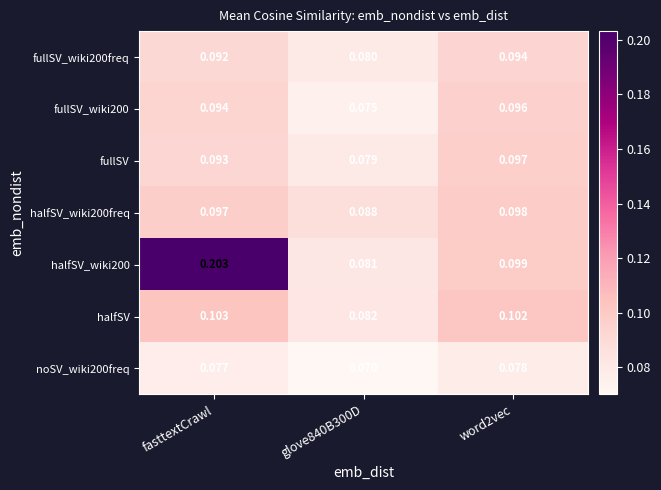

Which label corresponds to the largest value in the chart?

fasttextCrawl